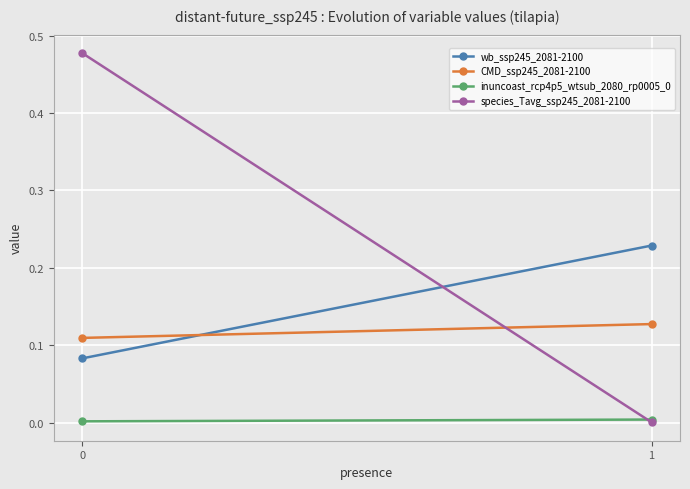

How many inuncoast_rcp4p5_wtsub_2080_rp0005_0 values are between 0 and 1?

2